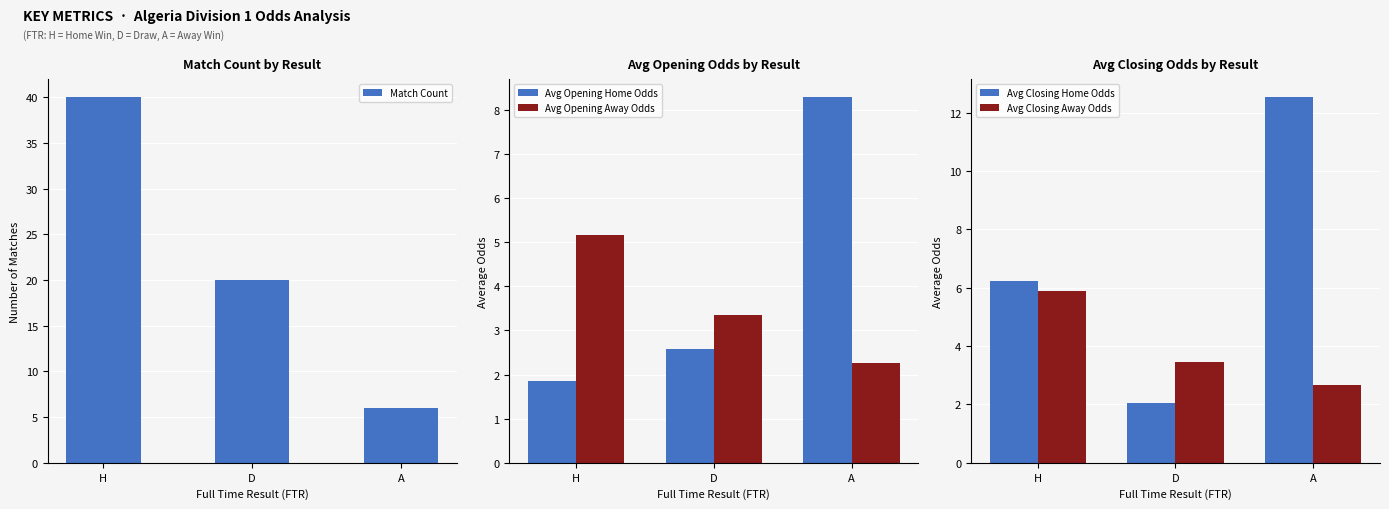

What is the sum of the Avg Opening Away Odds values at A and D?

5.6